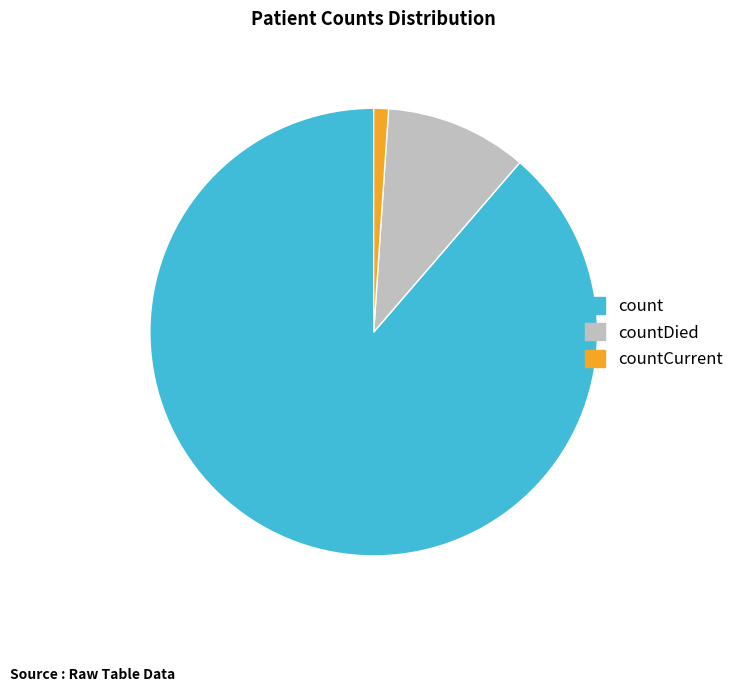

Between countDied and countCurrent, which is larger?

countDied